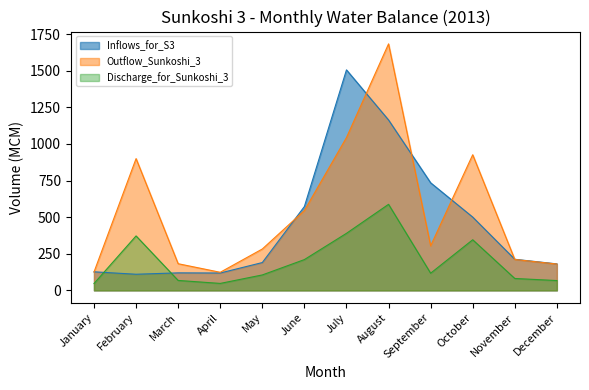

What is the highest value of the Outflow_Sunkoshi_3 series?

1683.4